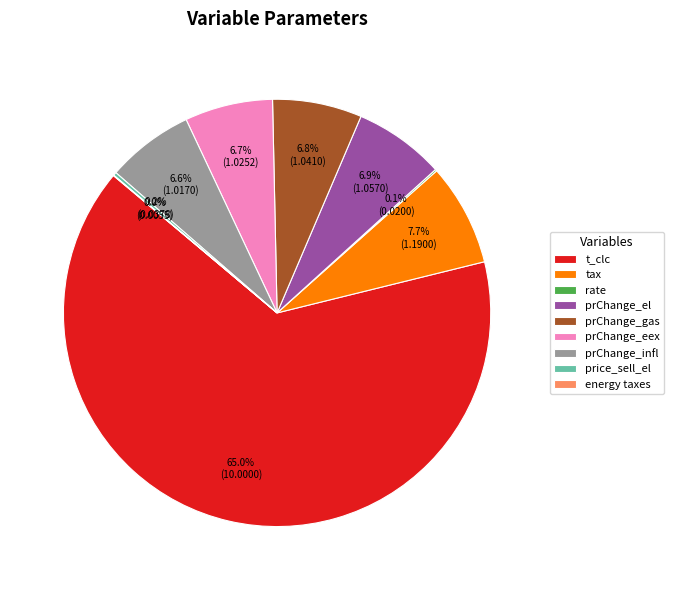

Which slice is the largest?

t_clc